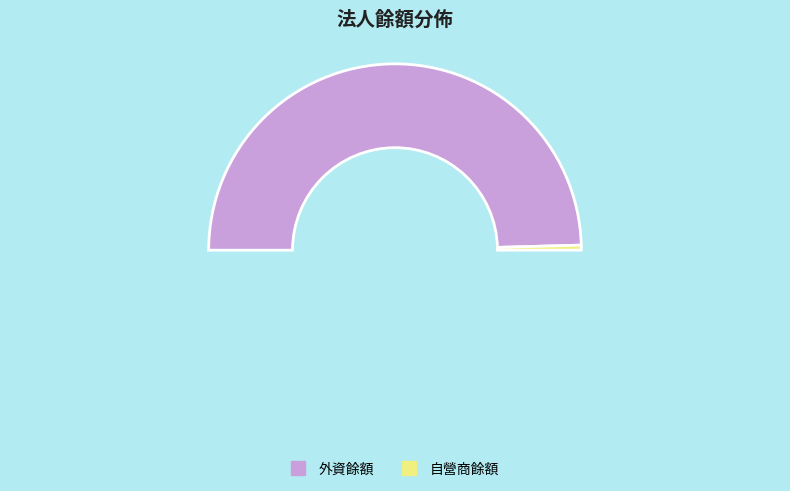

True or false: 自營商餘額 accounts for 18% of the total.

False